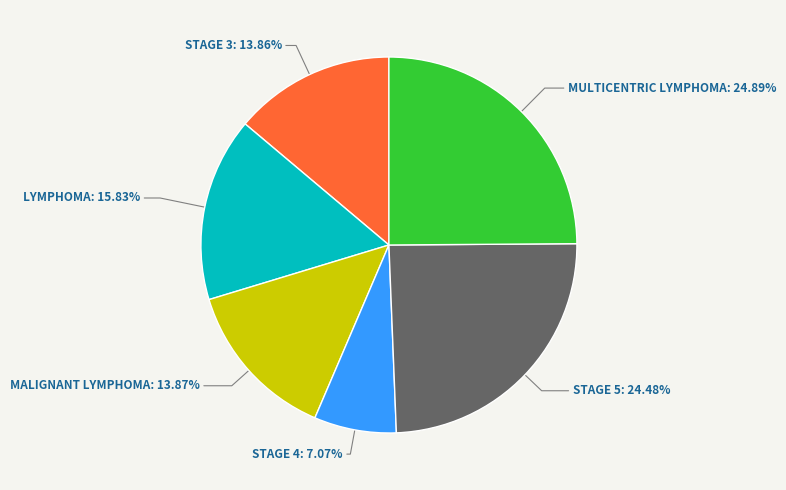

Is there any slice that represents more than half of the pie?

No